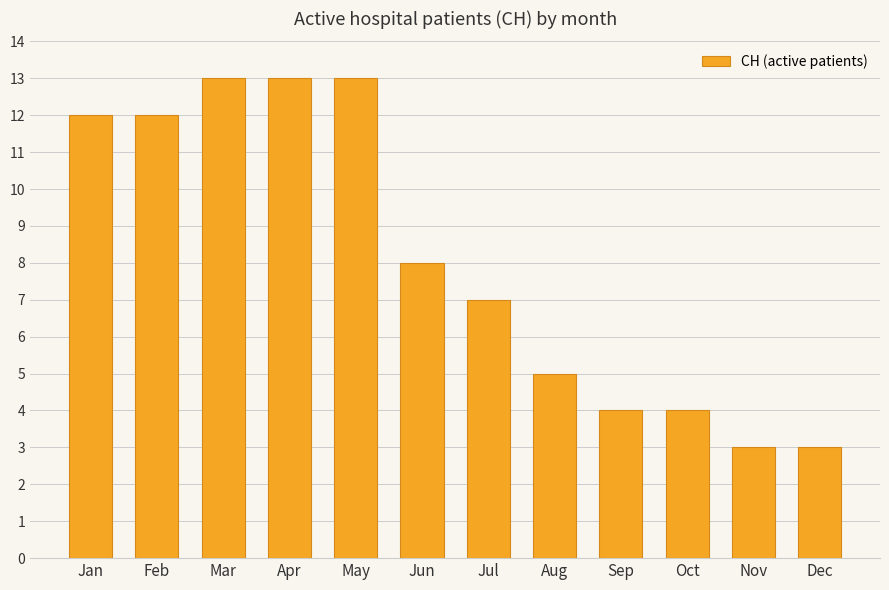

The chart shows a value of 10 at Jul. True or false?

False